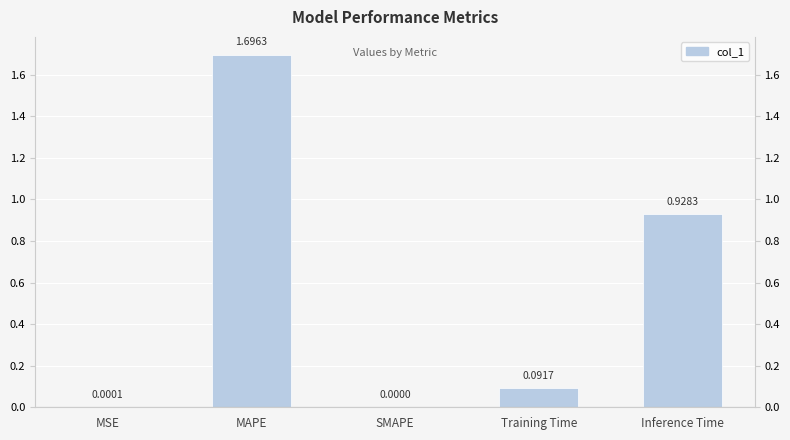

Rank the categories by value from highest to lowest.

MAPE, Inference Time, Training Time, MSE, SMAPE